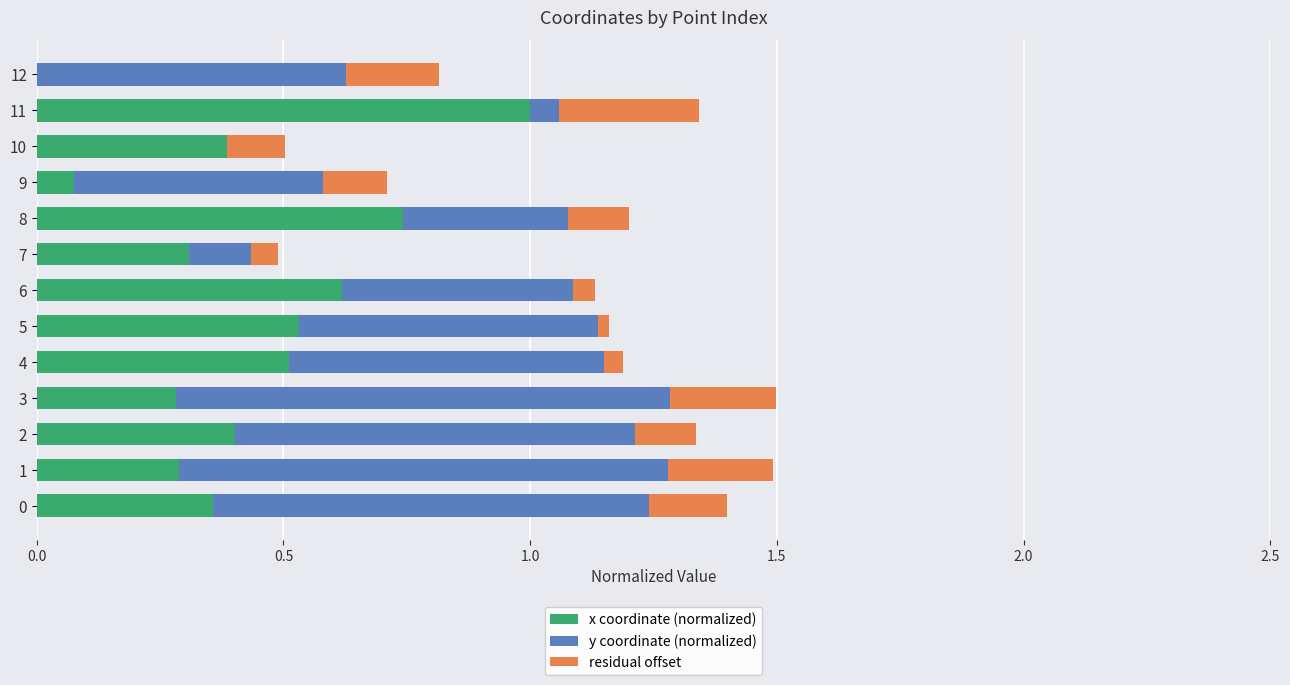

What is the total value across all series at 11?

1.3